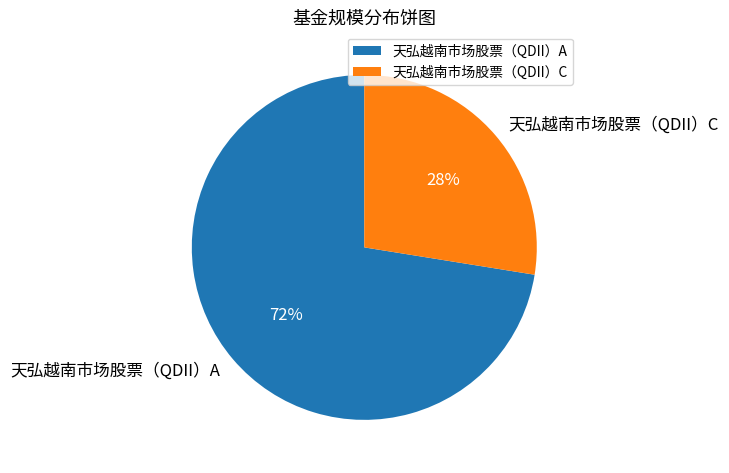

The 天弘越南市场股票（QDII）C slice represents 28% of the pie. True or false?

True